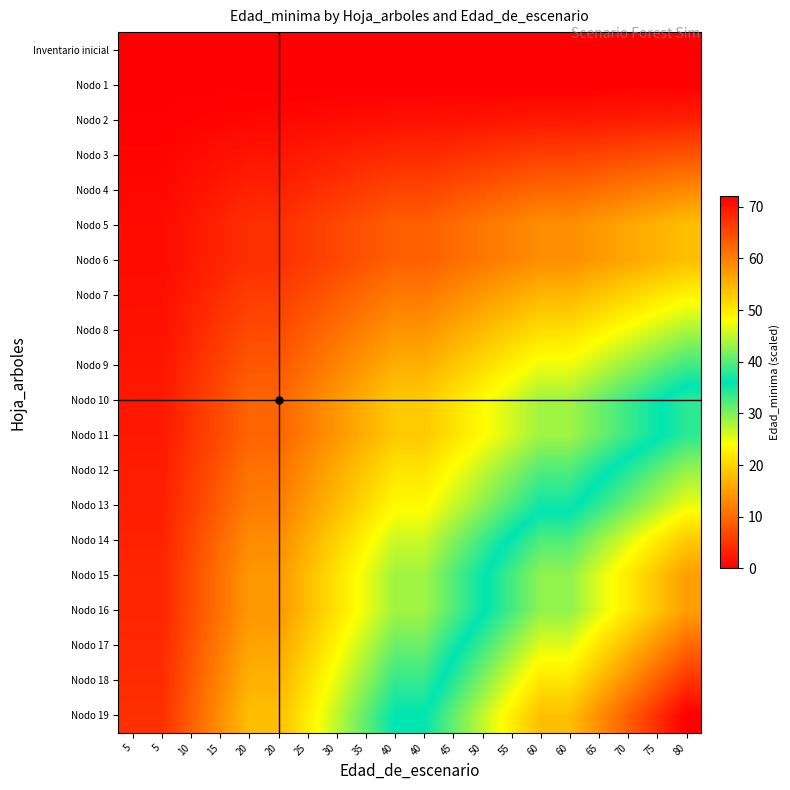

At which category does the chart reach its minimum across all series?

5